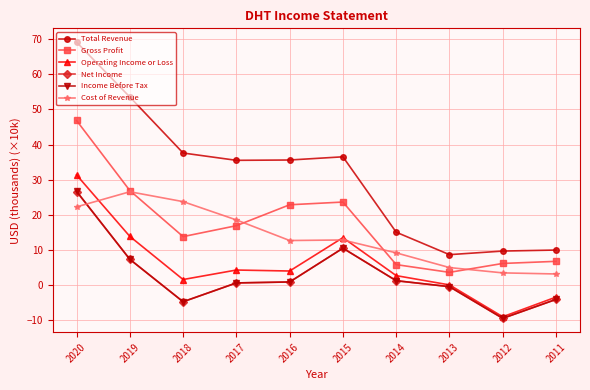

At which category does the chart reach its peak across all series?

2020